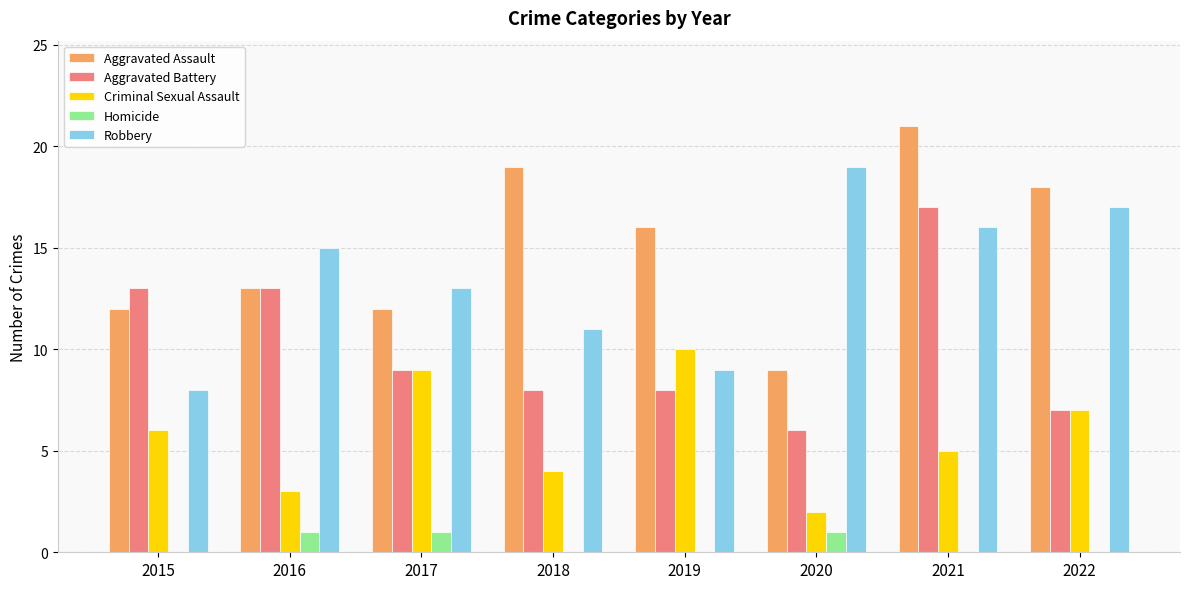

The Robbery series shows 7 at 2020. True or false?

False